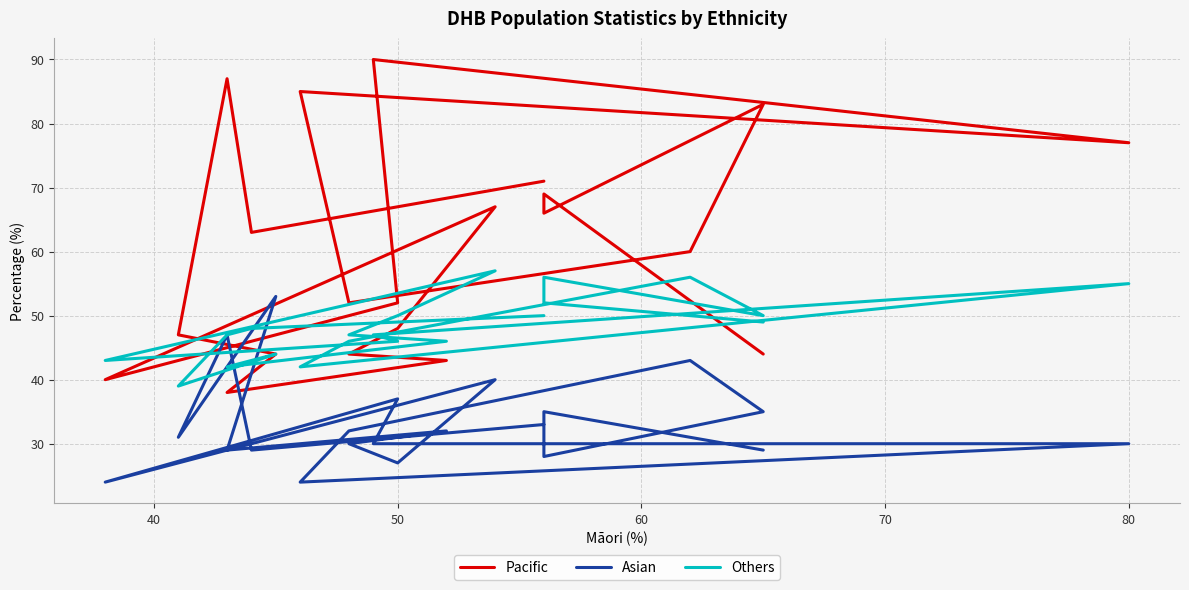

What is the difference between the maximum and minimum values in the Asian series?

29